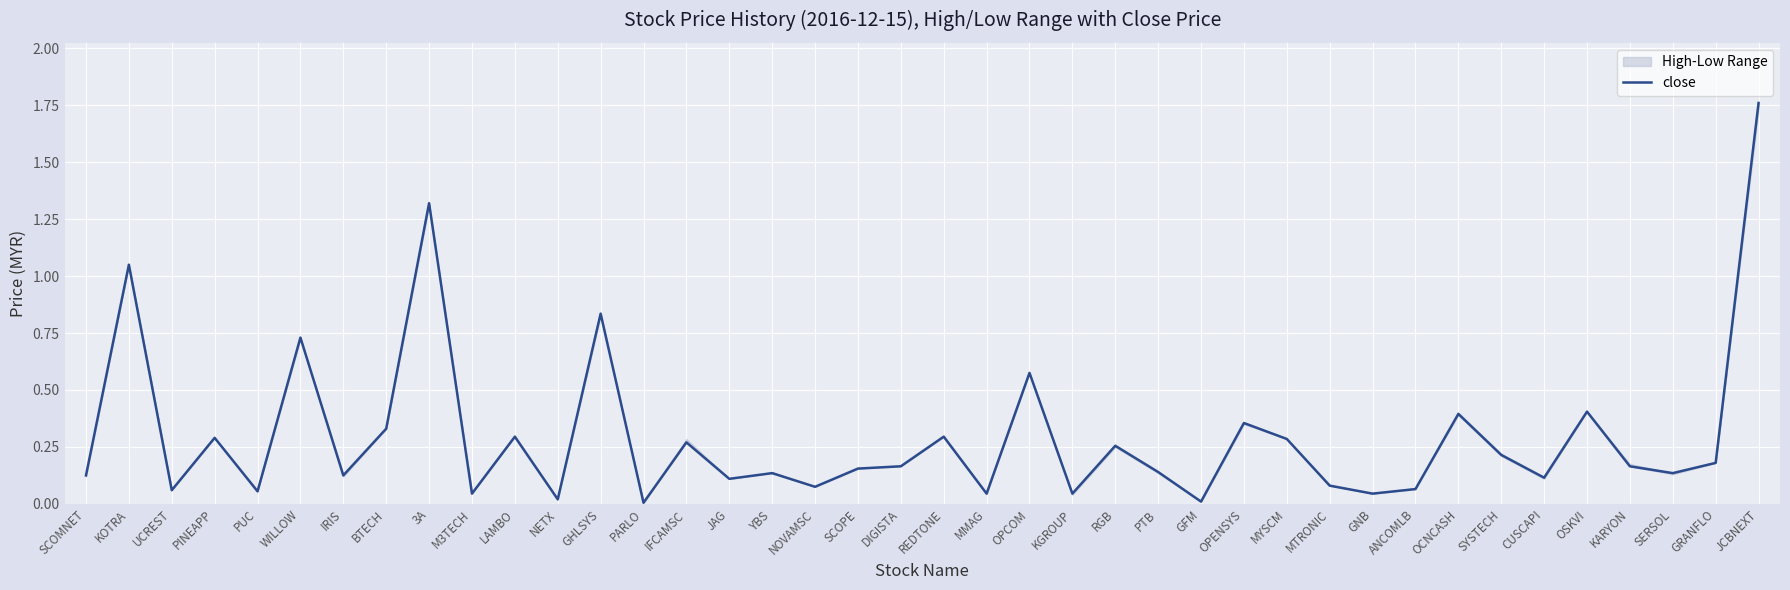

Where is the first local minimum?

UCREST